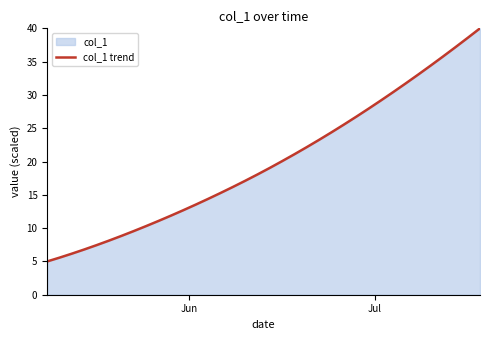

What is the difference between the maximum and minimum values?

35.0